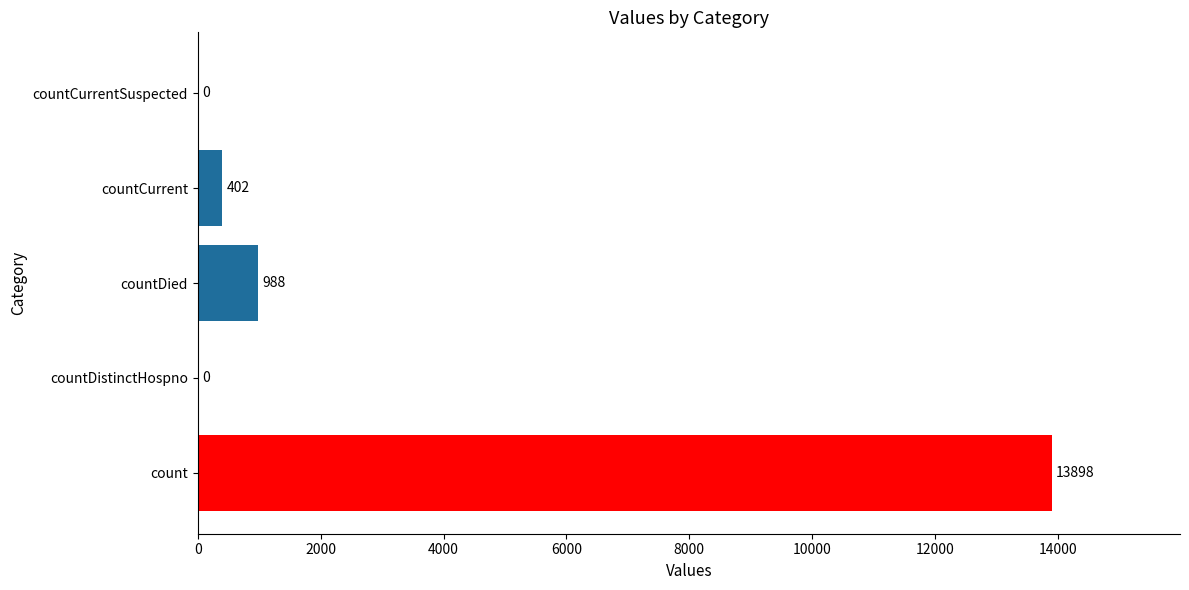

Which label corresponds to the largest value in the chart?

count